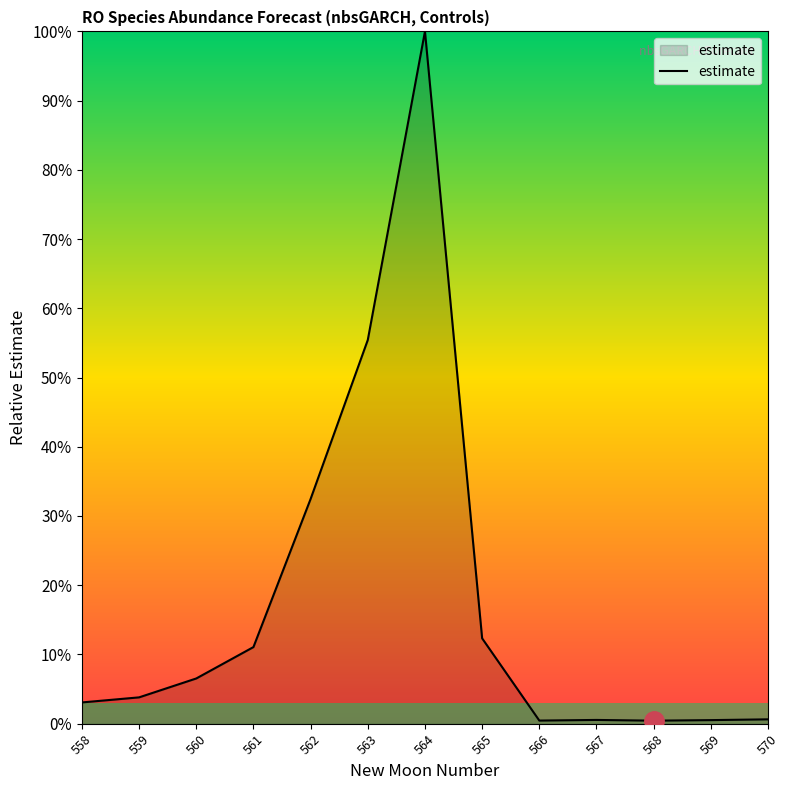

Is this an area chart (filled region under the line)?

Yes